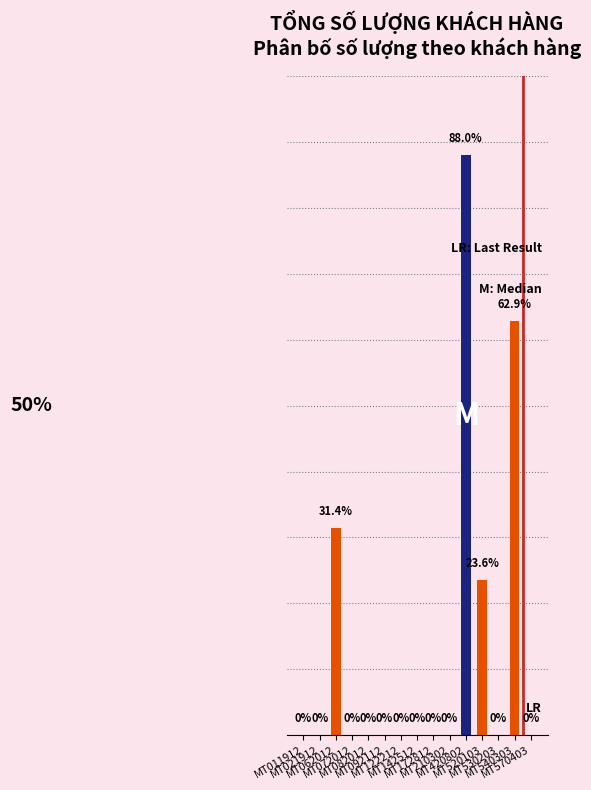

List the labels in order of value, largest first.

MT420802, MT540303, MT062012, MT520103, MT011912, MT021912, MT072012, MT082012, MT092112, MT122212, MT142512, MT172812, MT210302, MT530203, MT570403